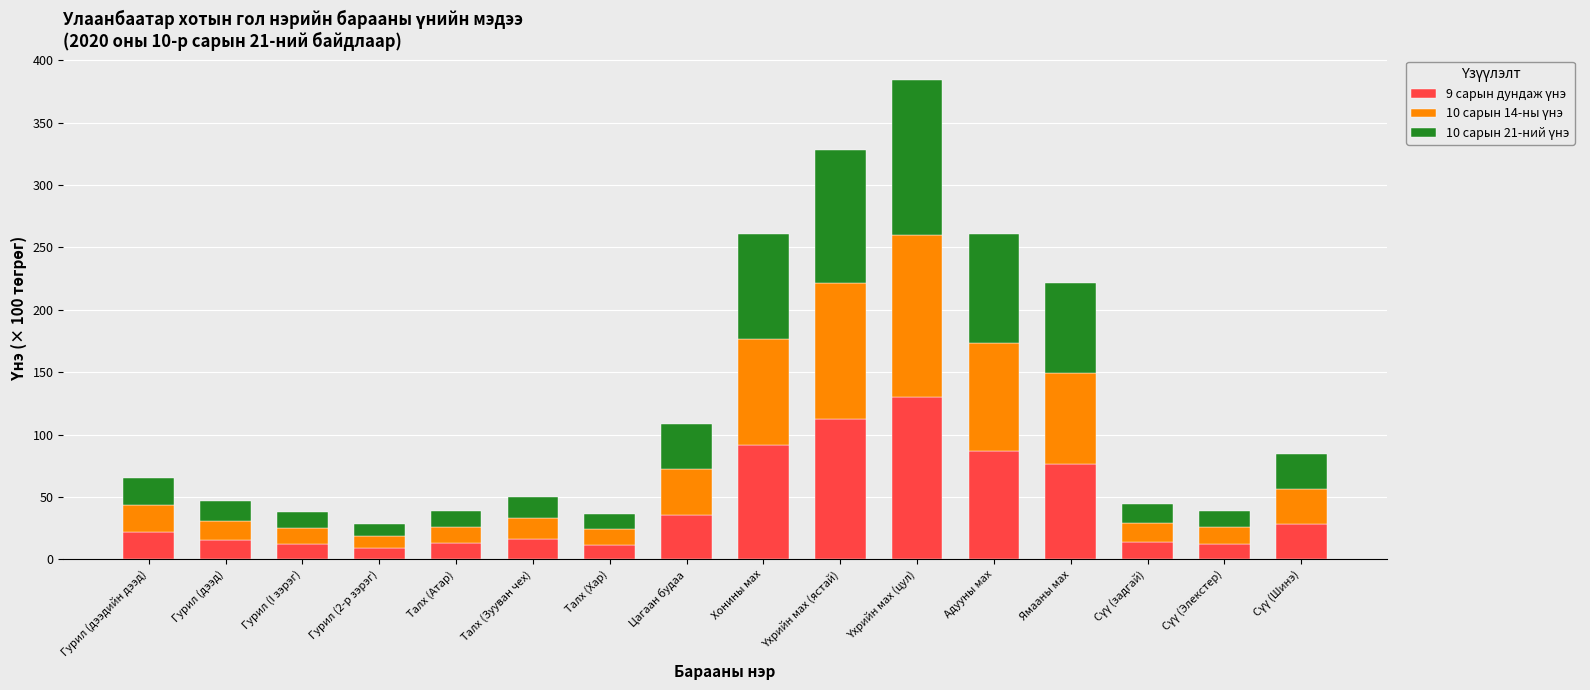

Which category has the lowest value in the 9 сарын дундаж үнэ series?

Гурил (2-р зэрэг)